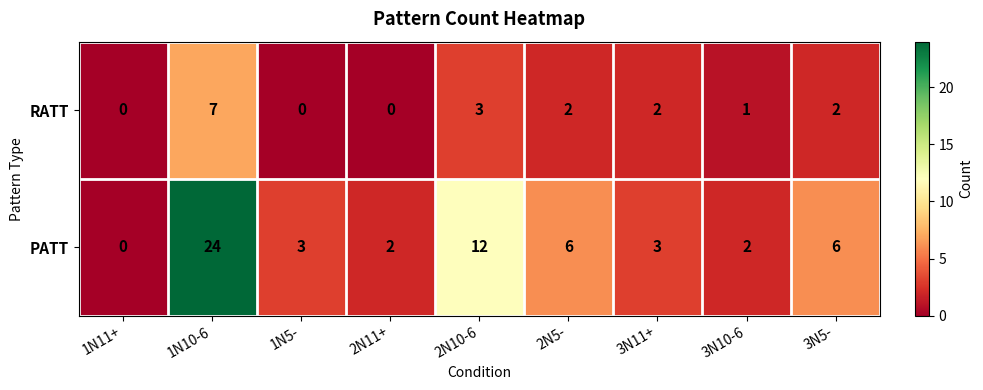

Is it true that RATT equals 1 at 3N10-6?

True